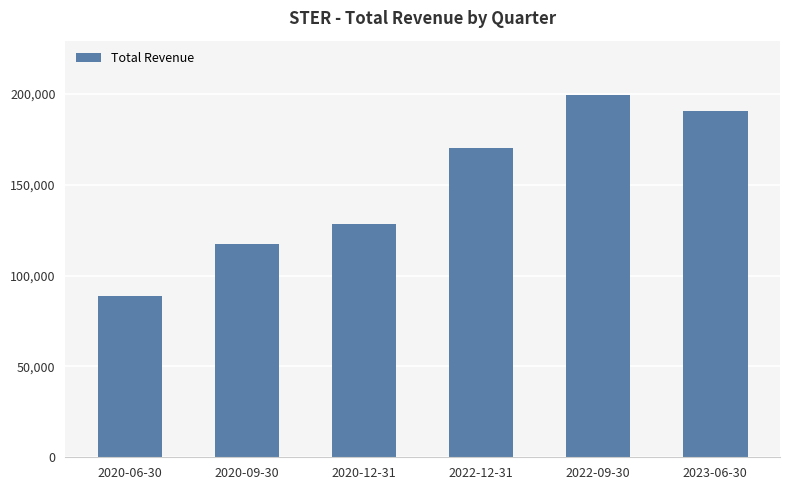

List the labels in order of value, largest first.

2022-09-30, 2023-06-30, 2022-12-31, 2020-12-31, 2020-09-30, 2020-06-30